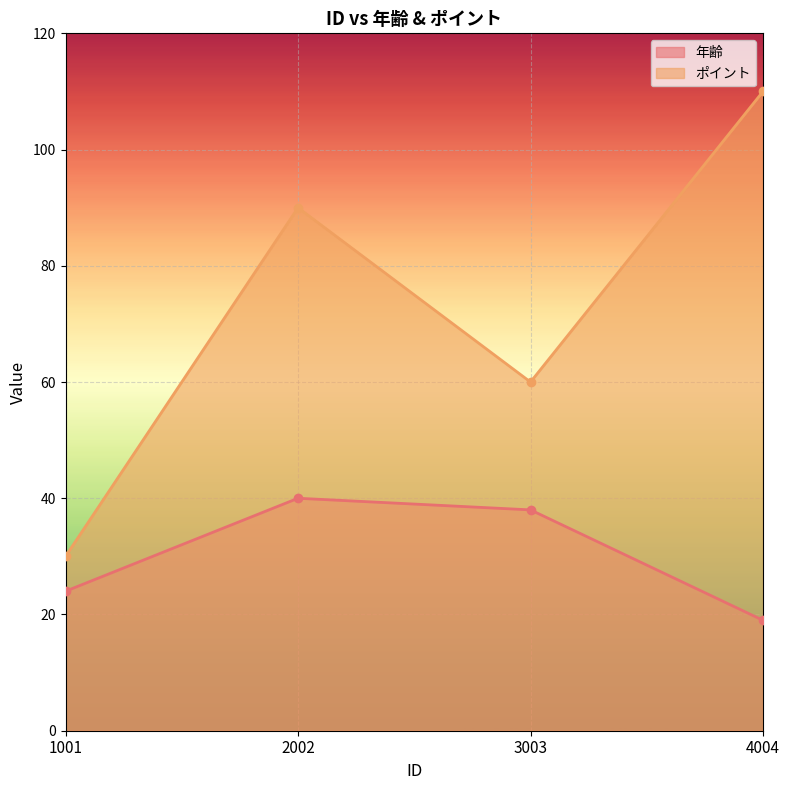

What is the average value of the 年齢 series?

30